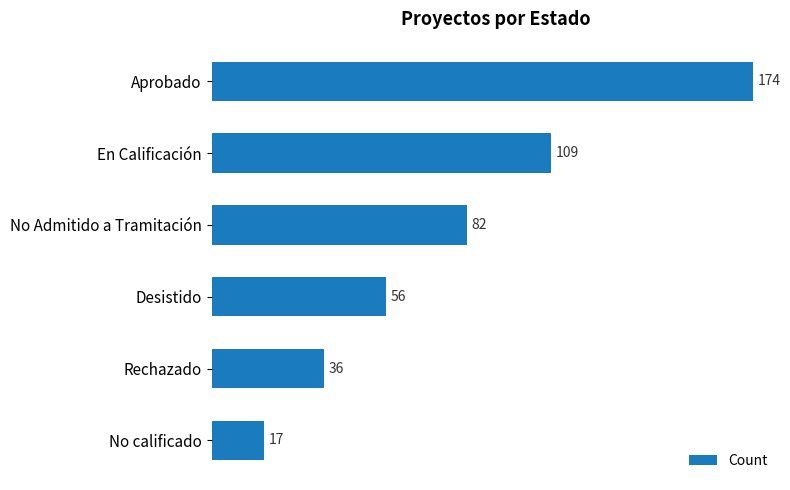

List the labels in order of value, largest first.

Aprobado, En Calificación, No Admitido a Tramitación, Desistido, Rechazado, No calificado